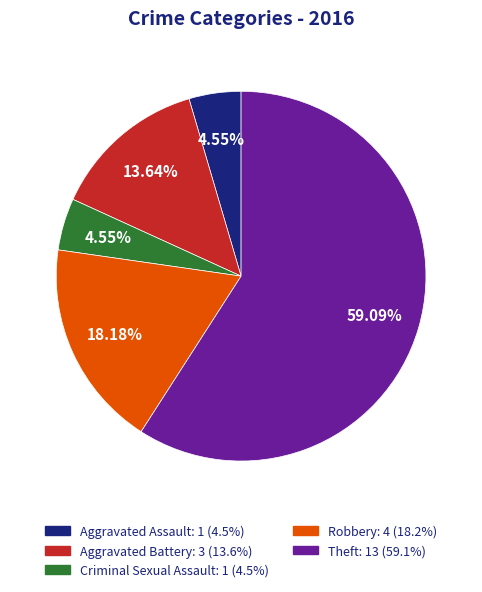

Approximately how many times larger is the value at Aggravated Assault: 1 (4.5%) compared to Criminal Sexual Assault: 1 (4.5%)?

1.0